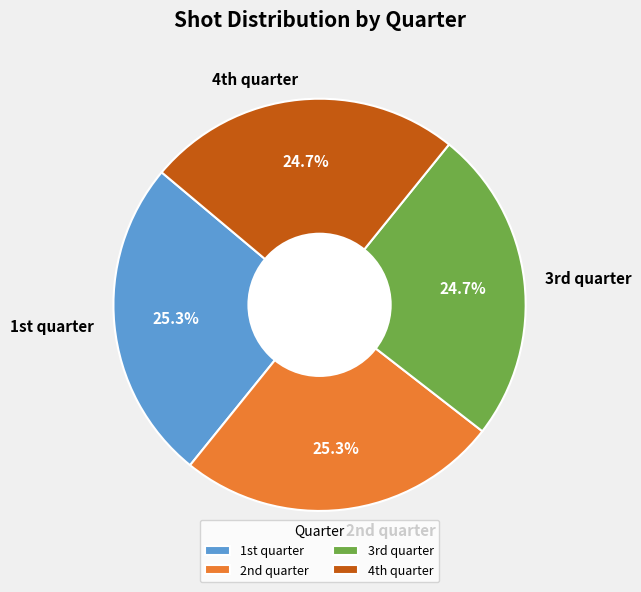

How many segments does this pie chart have?

4